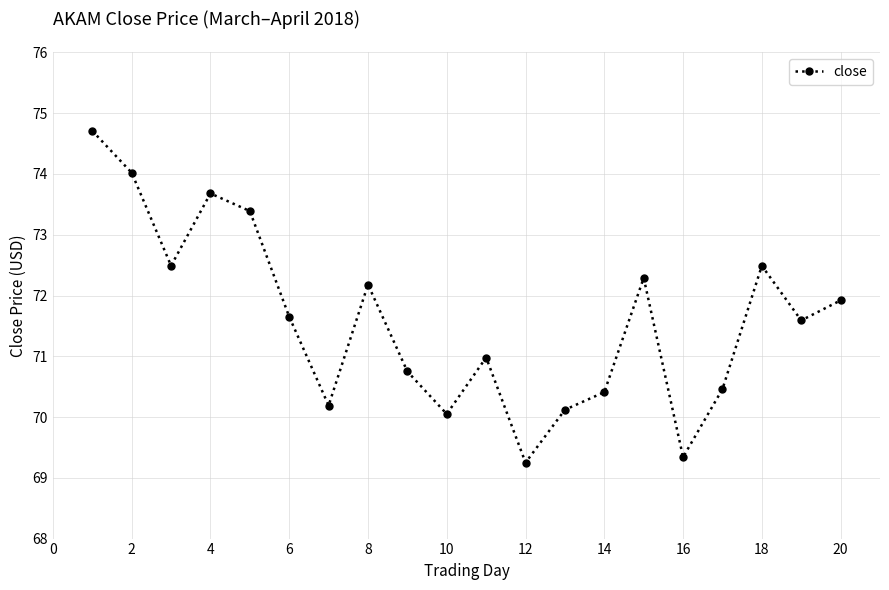

How many interior local peaks (higher than both neighbors) does the data have?

5